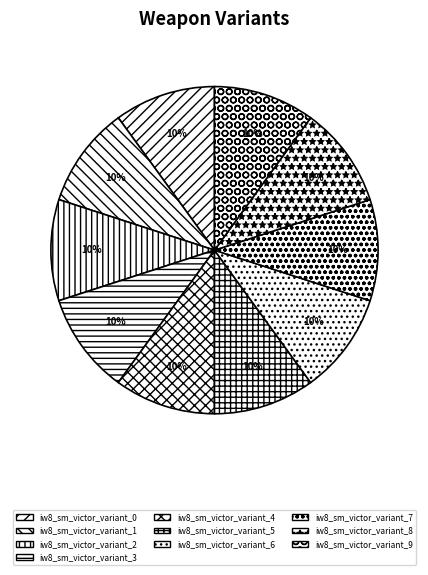

How many segments does this pie chart have?

10